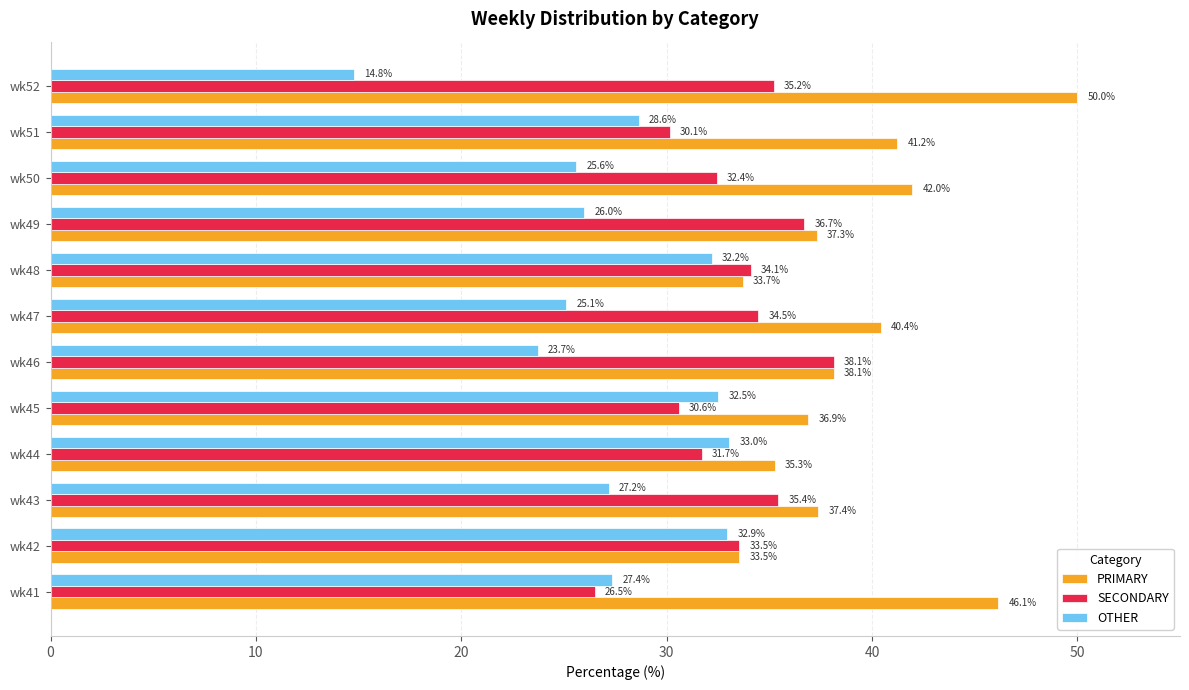

How many categories are shown in the chart?

12